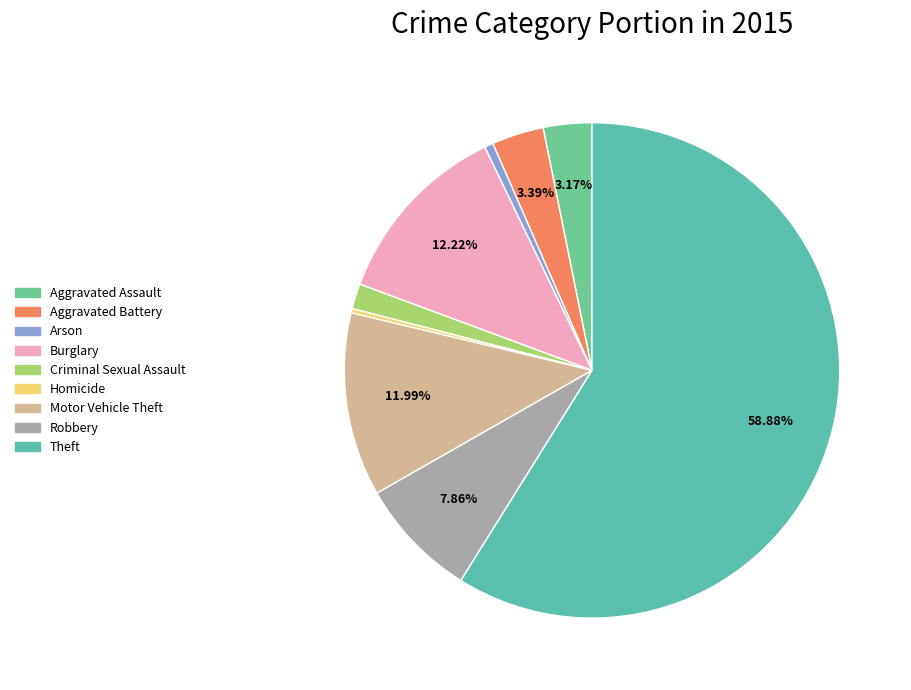

How many slices are in this pie chart?

9